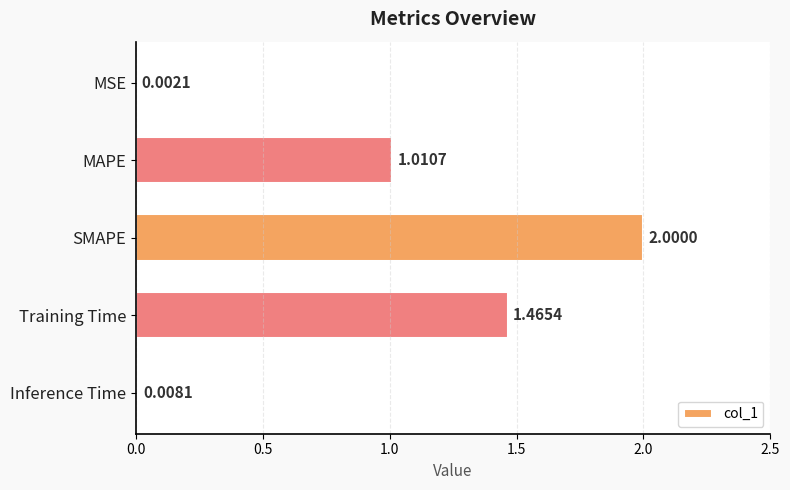

At which label is the value closest to 1?

MAPE